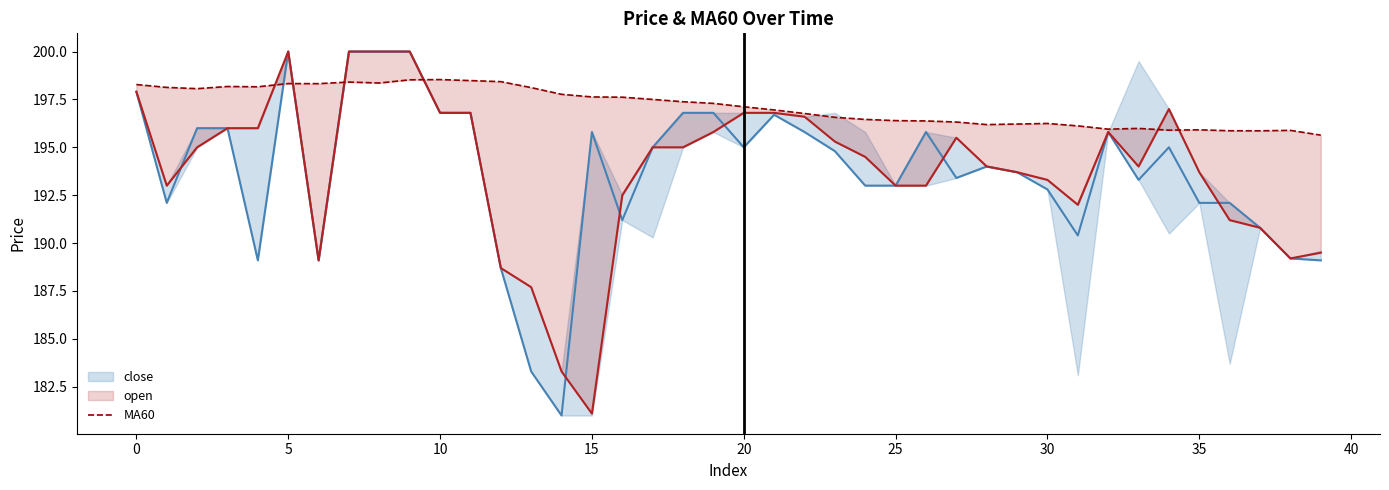

What is the average value of the close series?

193.7